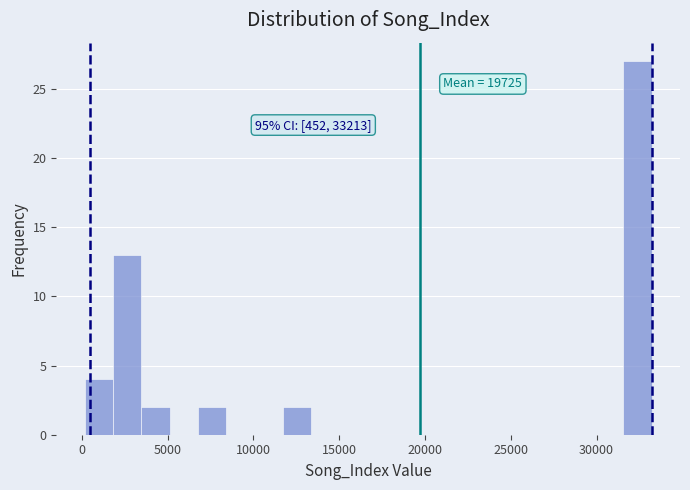

Around what value on the x-axis is the tallest bar? Give the approximate position of its centre, as read against the axis.

32500